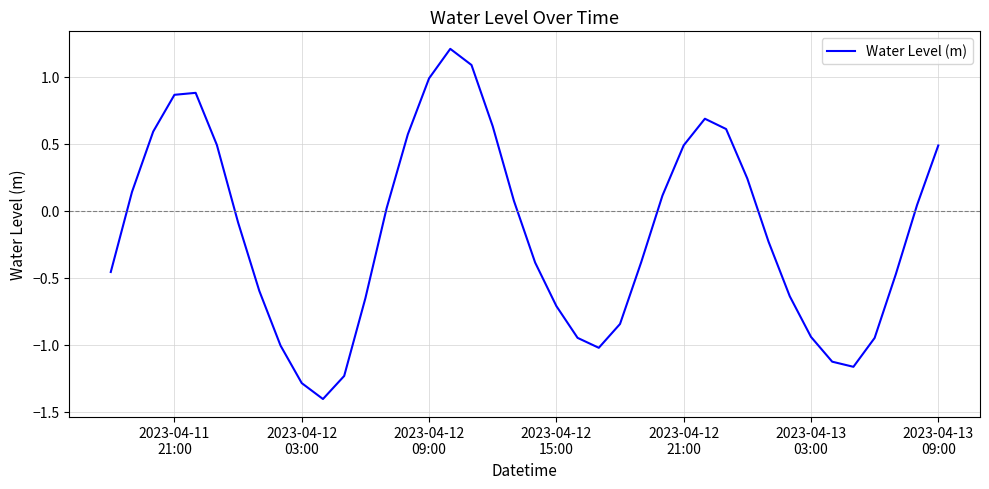

Count the number of data series in this chart.

1